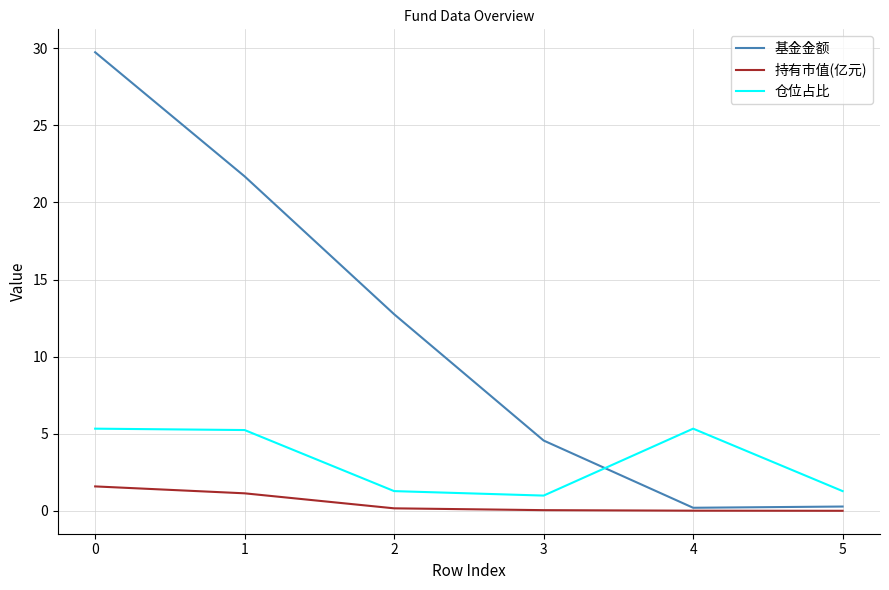

What is the sum of the 持有市值(亿元) values at 4 and 2?

0.2